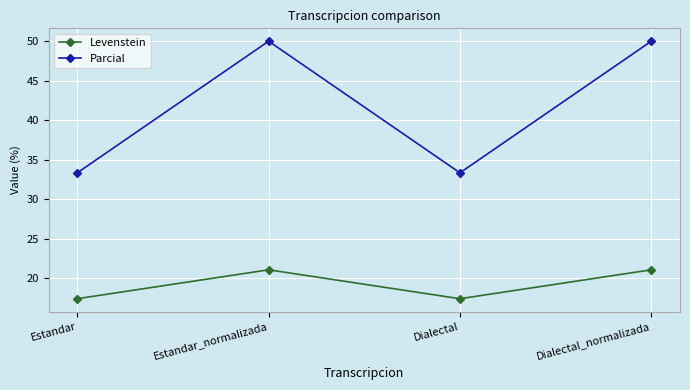

What value does the Parcial series have at Estandar?

33.3